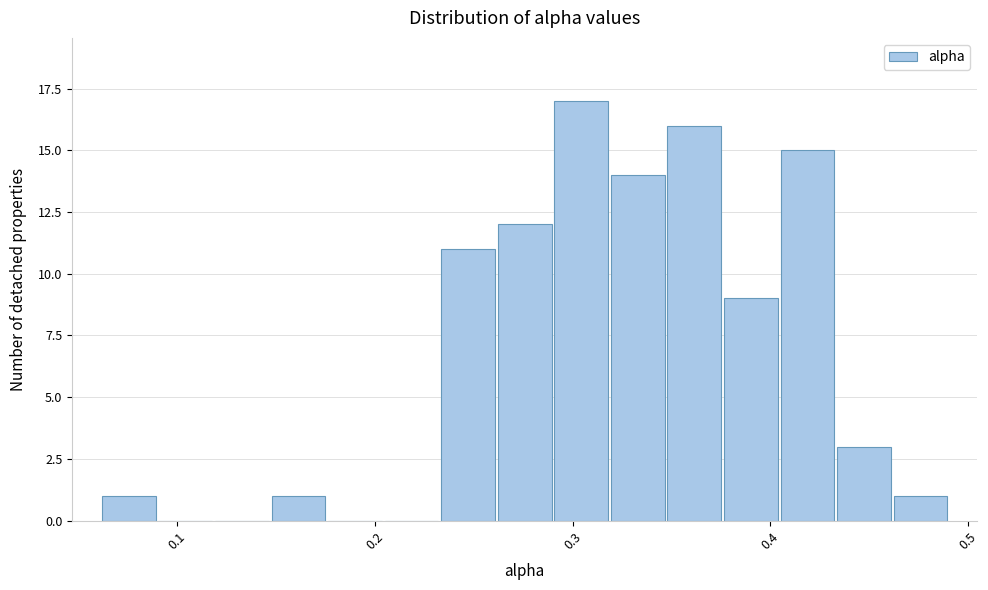

Around what value on the x-axis is the tallest bar? Give the approximate position of its centre, as read against the axis.

0.30